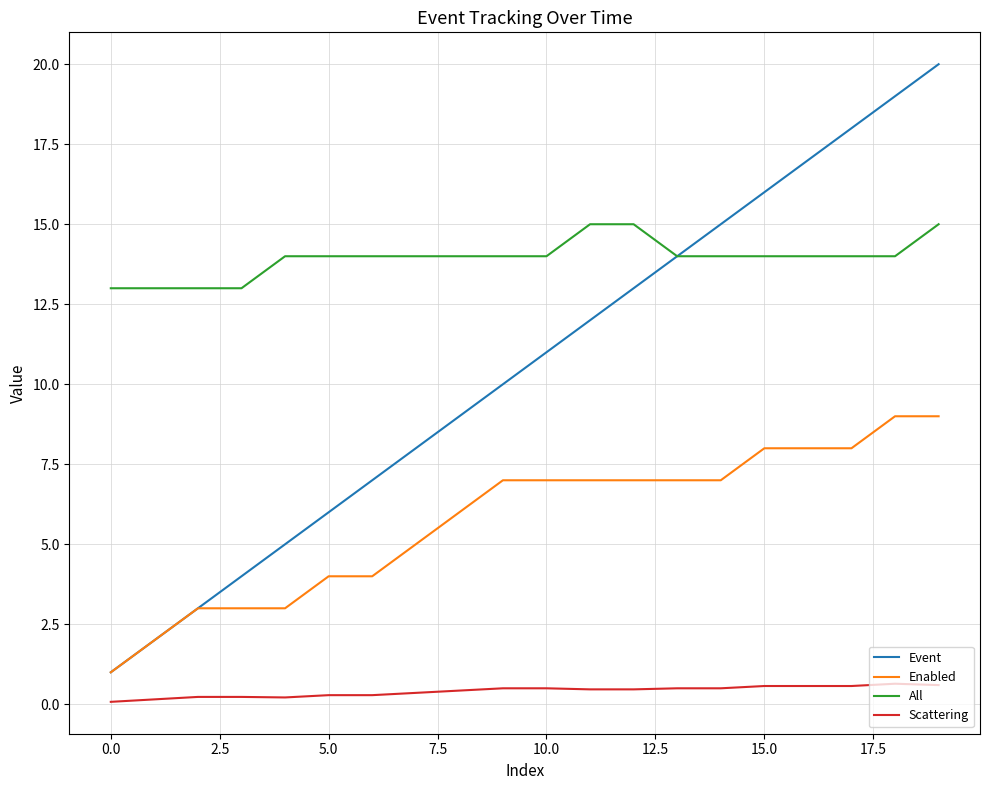

Which series has the widest spread of values?

Event